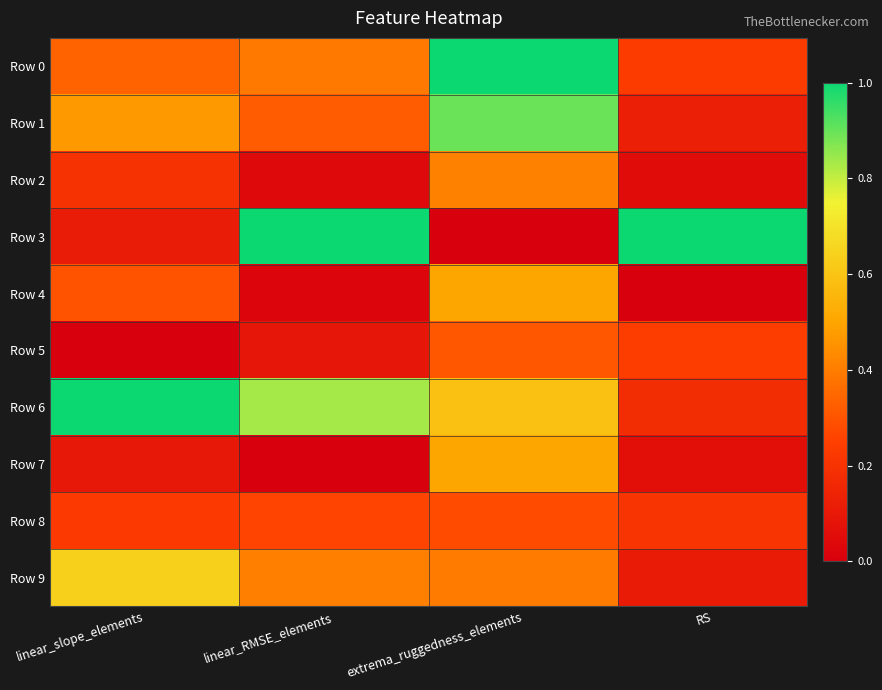

Reading left to right, transcribe all the data shown in this chart.

Row 0: linear_slope_elements=0.3	linear_RMSE_elements=0.4	extrema_ruggedness_elements=1.0	RS=0.2
Row 1: linear_slope_elements=0.5	linear_RMSE_elements=0.3	extrema_ruggedness_elements=0.9	RS=0.1
Row 2: linear_slope_elements=0.2	linear_RMSE_elements=0.0	extrema_ruggedness_elements=0.4	RS=0.0
Row 3: linear_slope_elements=0.1	linear_RMSE_elements=1.0	extrema_ruggedness_elements=0.0	RS=1.0
Row 4: linear_slope_elements=0.3	linear_RMSE_elements=0.0	extrema_ruggedness_elements=0.5	RS=0.0
Row 5: linear_slope_elements=0.0	linear_RMSE_elements=0.1	extrema_ruggedness_elements=0.3	RS=0.2
Row 6: linear_slope_elements=1.0	linear_RMSE_elements=0.8	extrema_ruggedness_elements=0.6	RS=0.2
Row 7: linear_slope_elements=0.1	linear_RMSE_elements=0.0	extrema_ruggedness_elements=0.5	RS=0.1
Row 8: linear_slope_elements=0.2	linear_RMSE_elements=0.3	extrema_ruggedness_elements=0.3	RS=0.2
Row 9: linear_slope_elements=0.6	linear_RMSE_elements=0.4	extrema_ruggedness_elements=0.4	RS=0.1